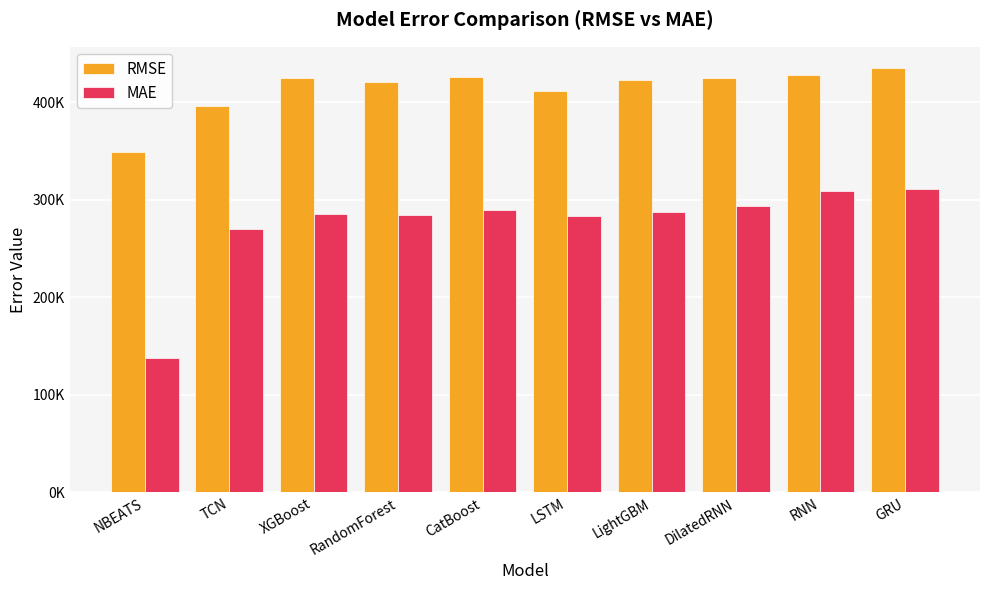

At which label is MAE closest to 224404?

TCN